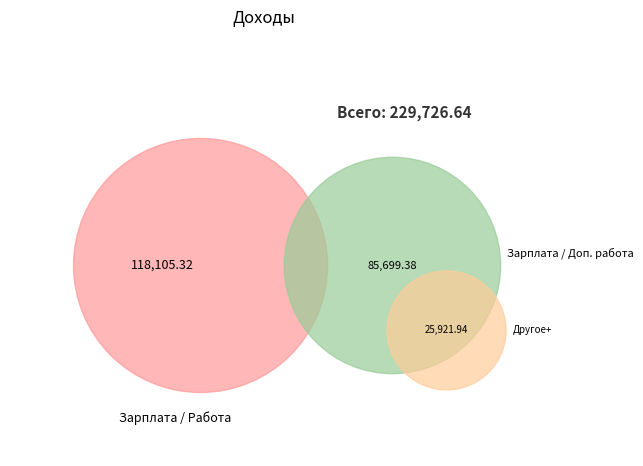

To the nearest percent, what is the average slice percentage?

33%